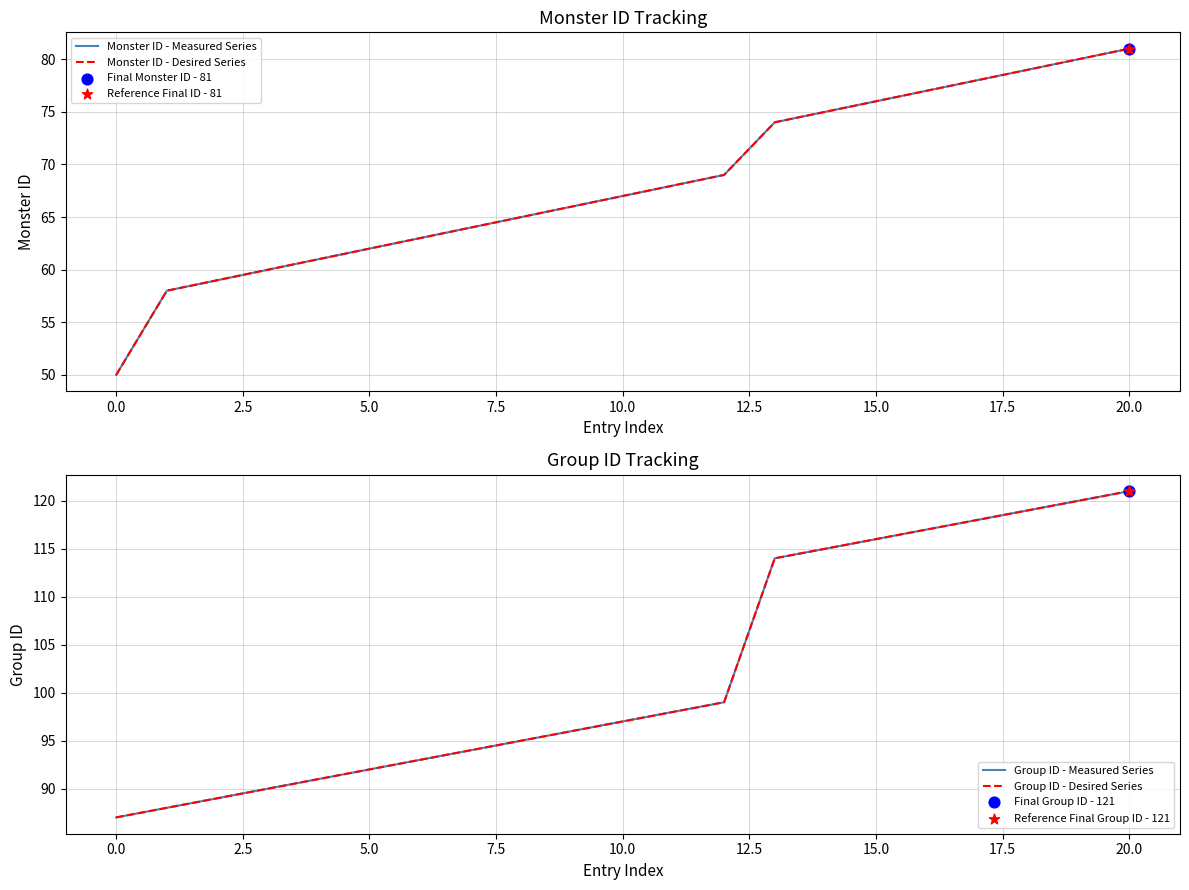

Which series has the largest total across all categories?

Group ID - Measured Series